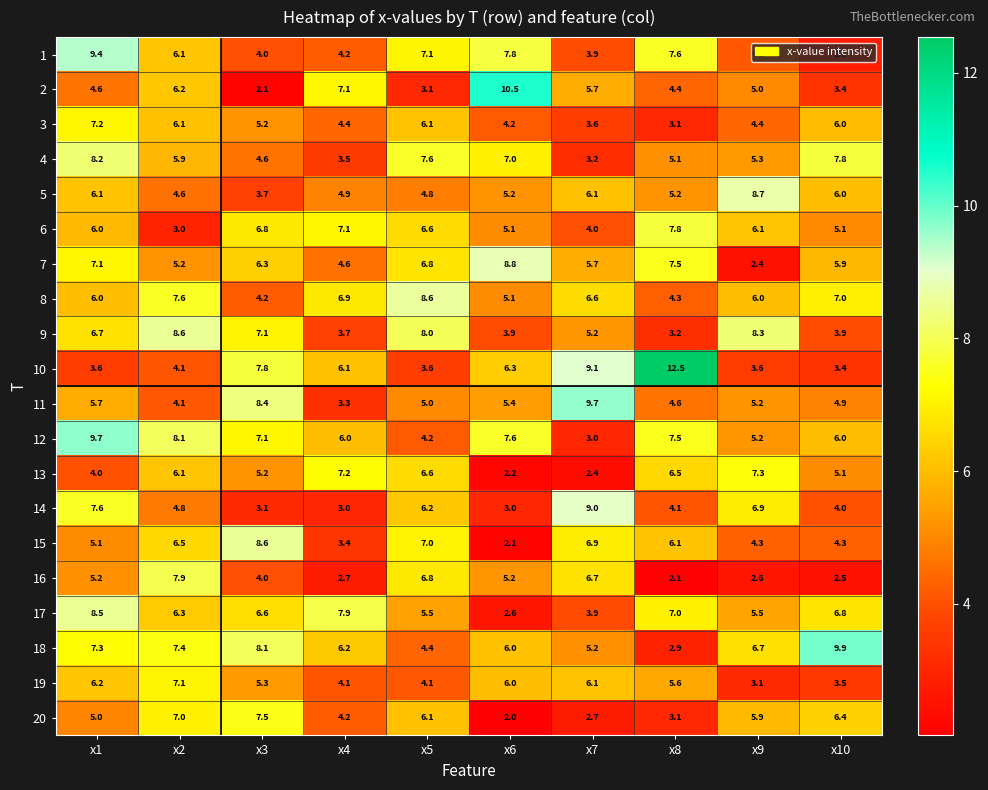

Which series has the widest spread of values?

10